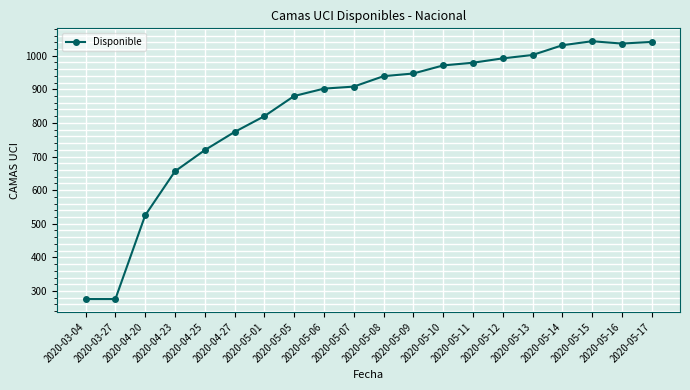

What is the smallest value displayed?

276